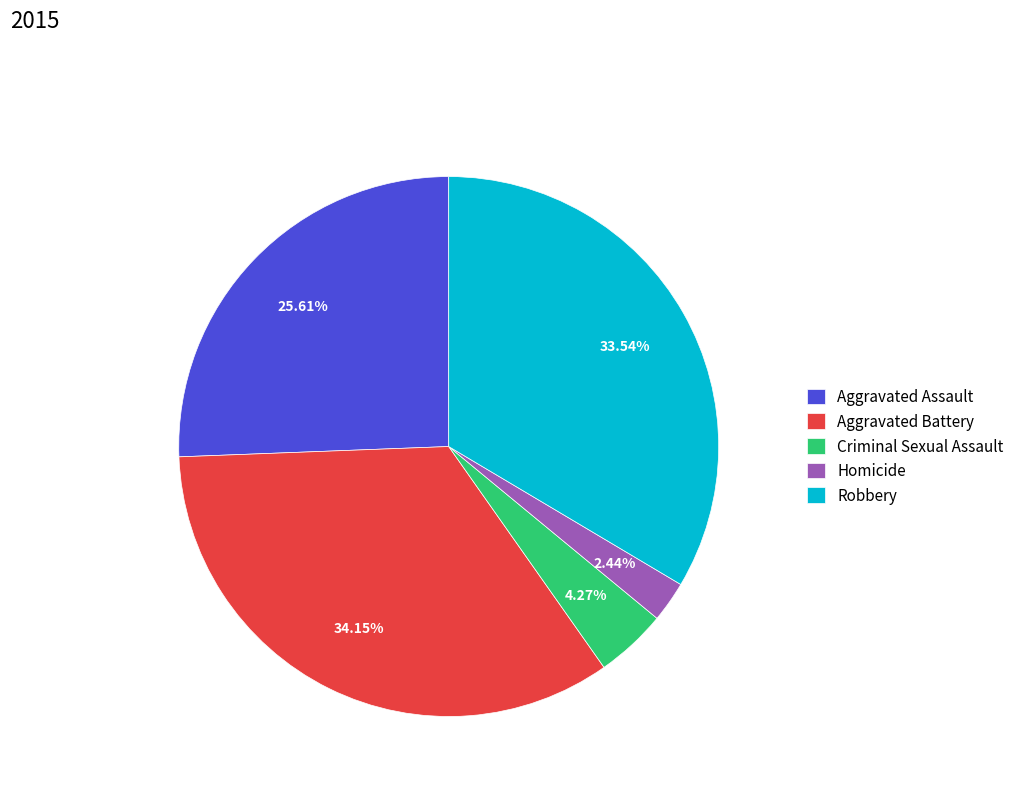

What is the ratio of the value at Aggravated Assault to the value at Criminal Sexual Assault?

6.0